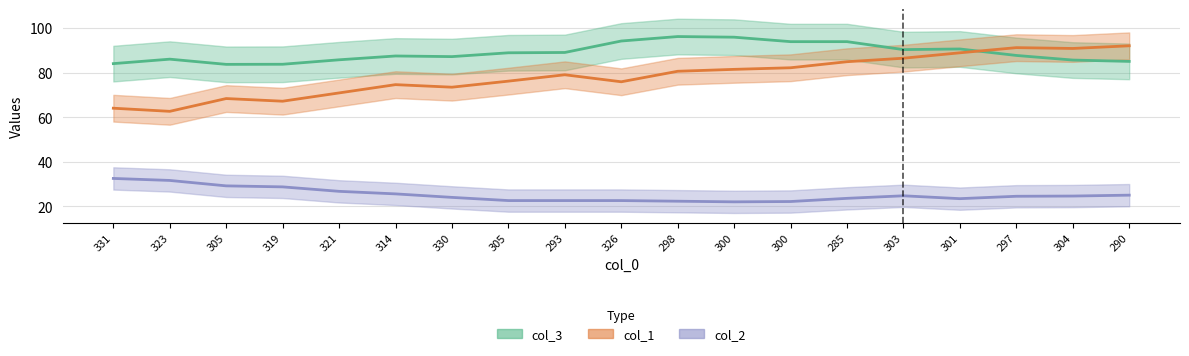

Rank the series by their maximum value, from highest to lowest.

col_3, col_1, col_2